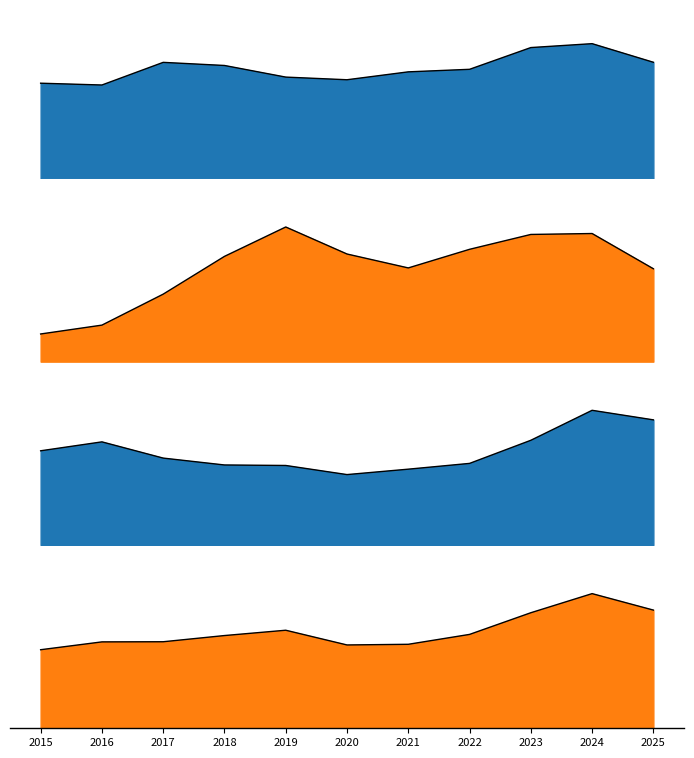

What is the minimum value for Total?

28